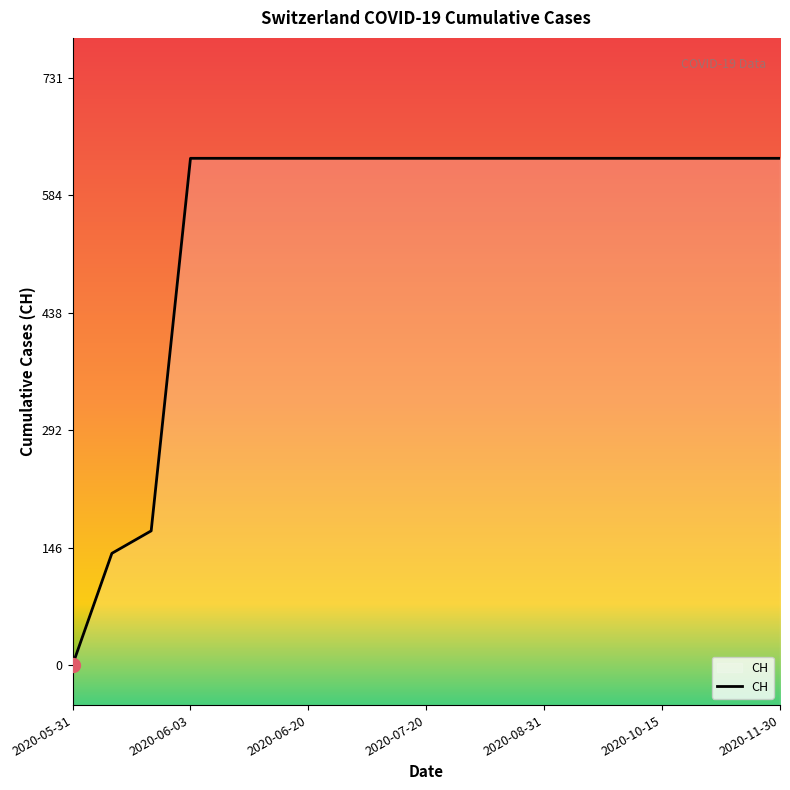

The value at 2020-11-30 is 1003. True or false?

False